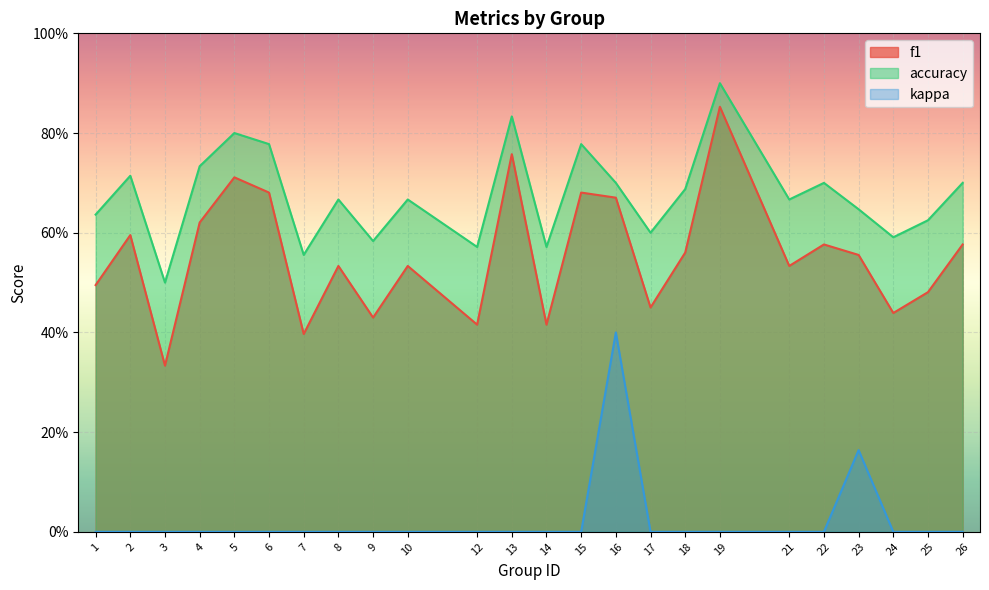

True or false: accuracy has more than 2 points higher than both neighbors.

True